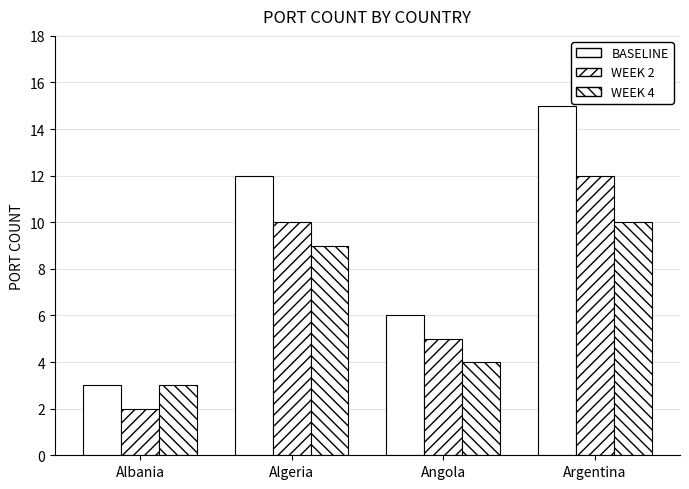

What is the difference between the WEEK 2 values at Albania and Argentina?

10